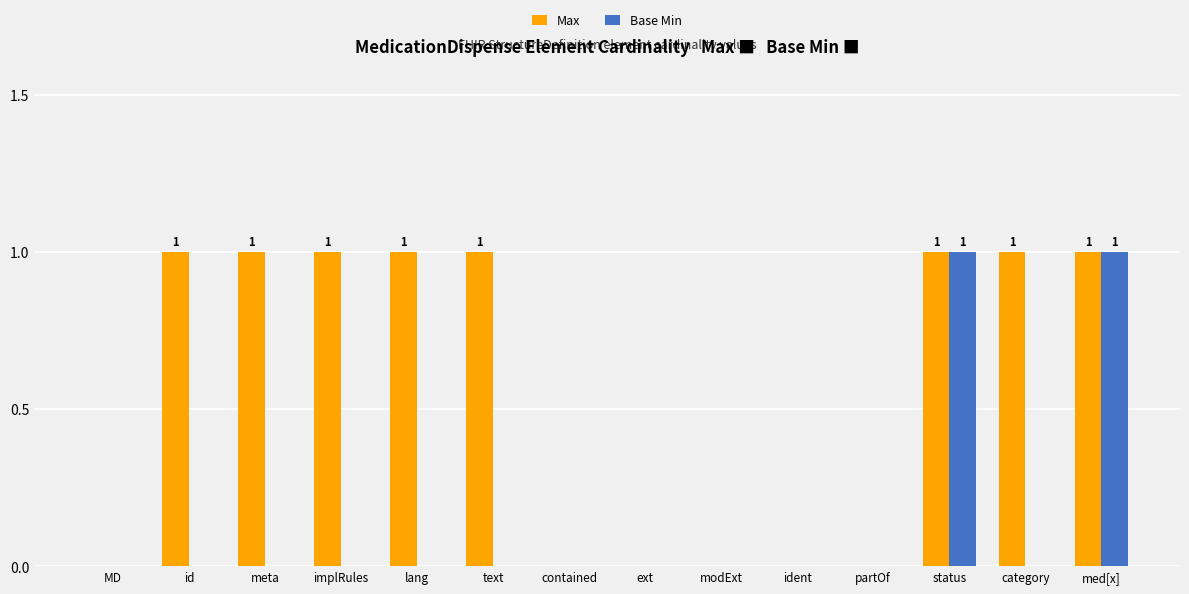

What is the total value across all series at status?

2